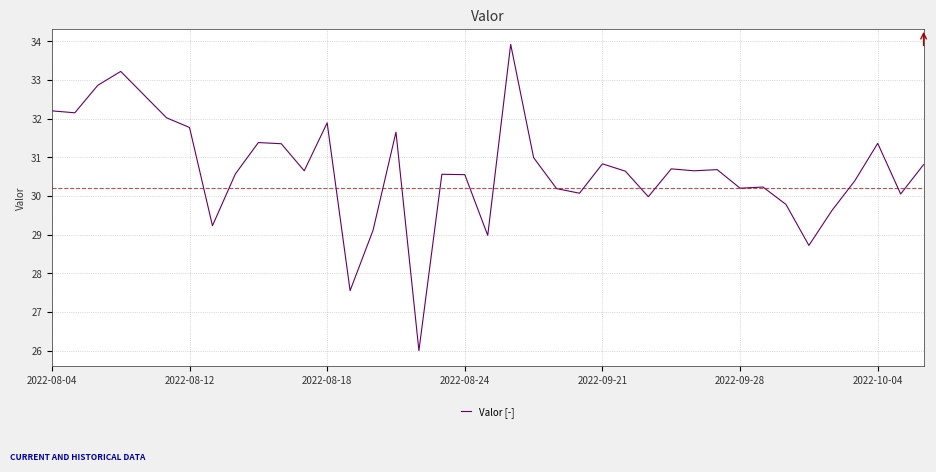

What is the smallest value displayed?

26.0